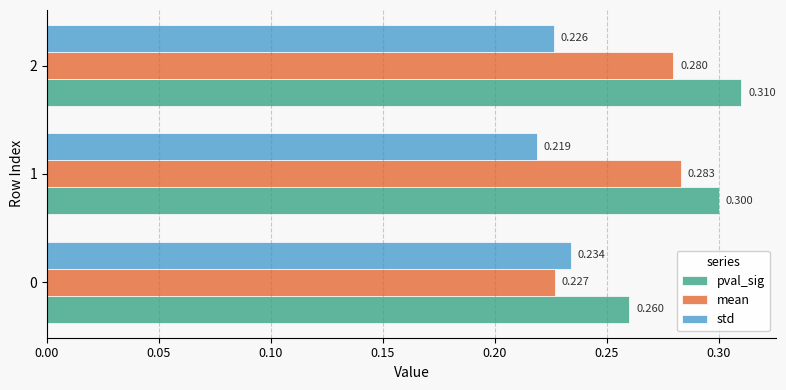

Count the number of data series in this chart.

3